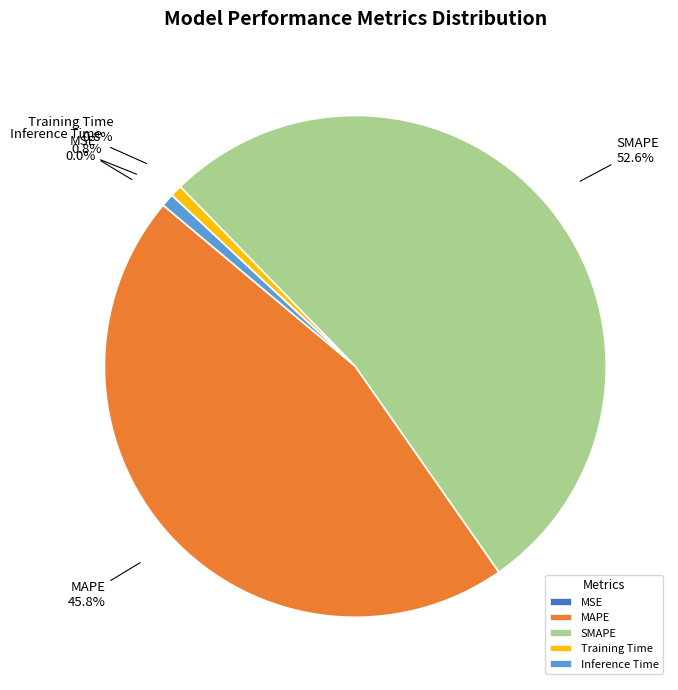

Is the sum of Inference Time and SMAPE greater than half?

Yes